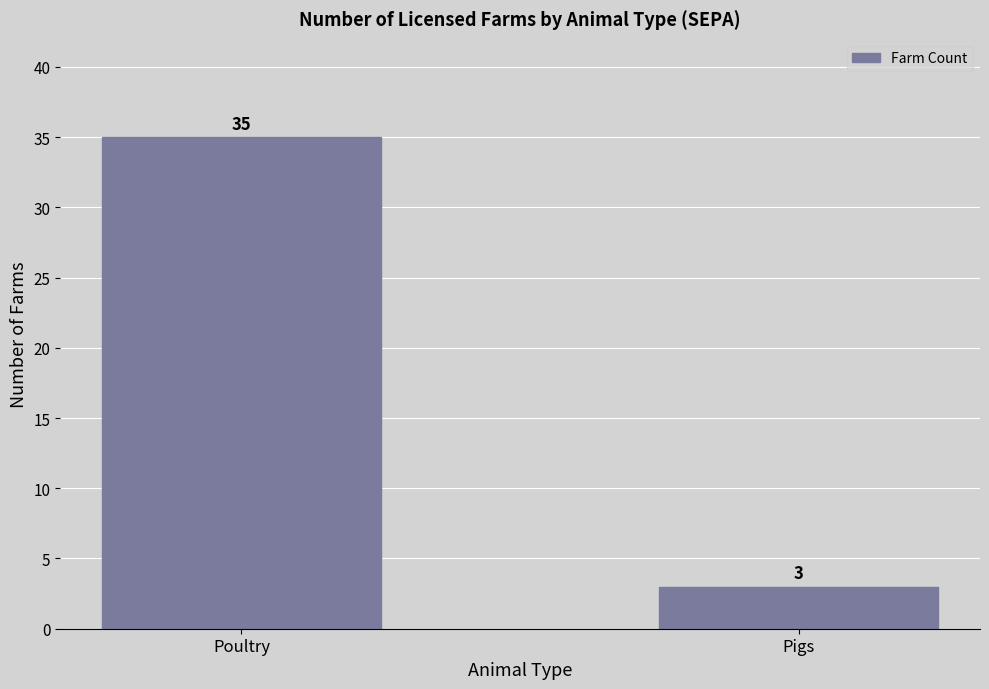

Which category has the highest value across all series?

Poultry